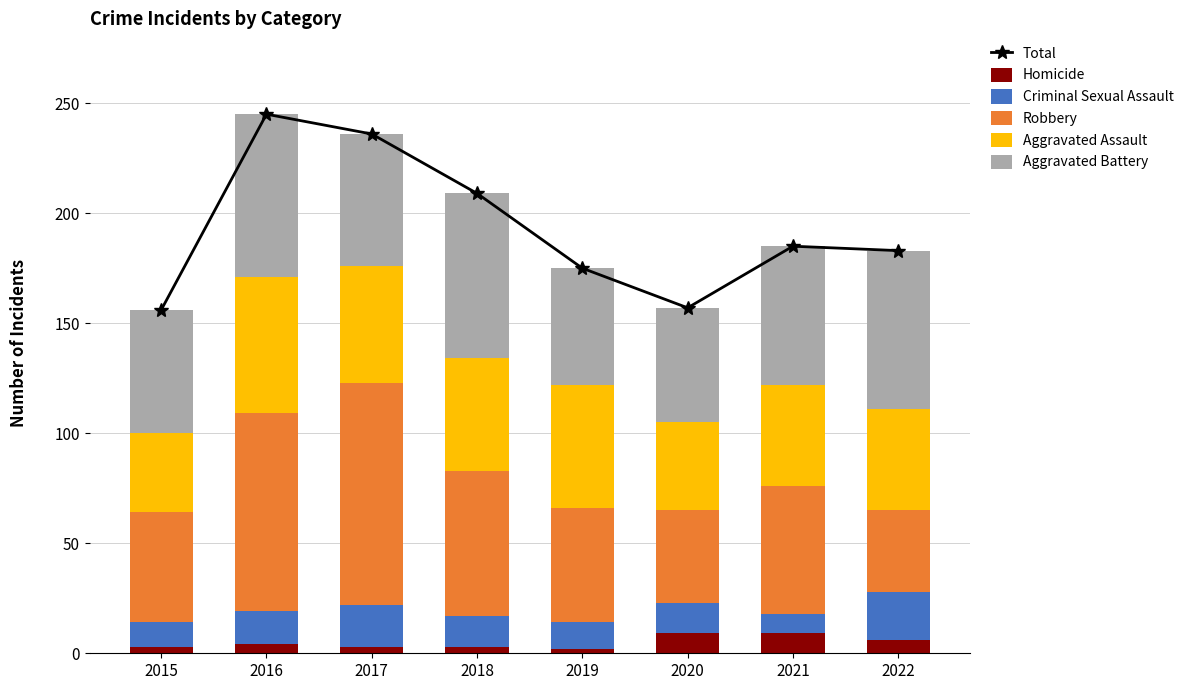

What is the sum of the Aggravated Battery values at 2022 and 2021?

135